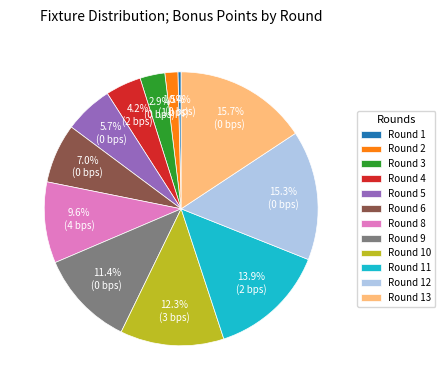

Which category has the smallest portion of the pie?

Round 1